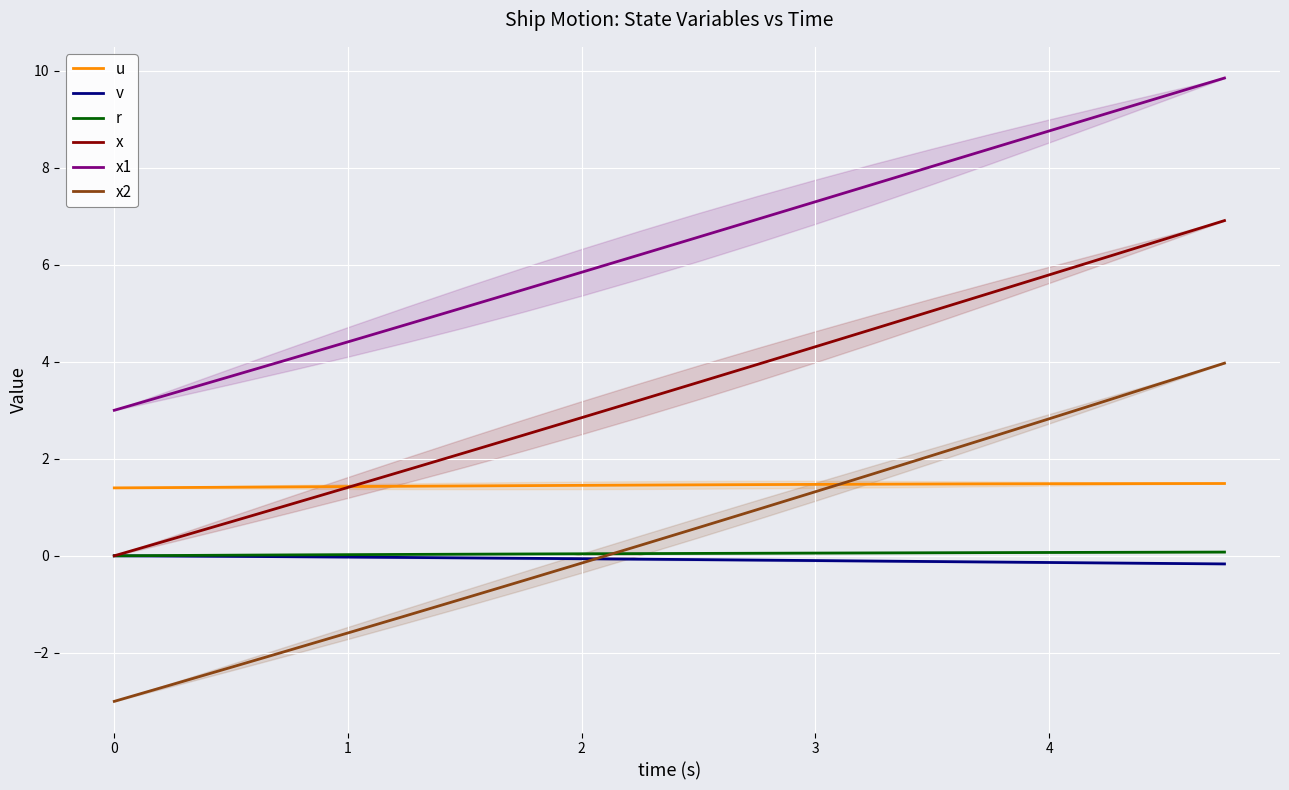

At how many categories does at least one series exceed 0?

20